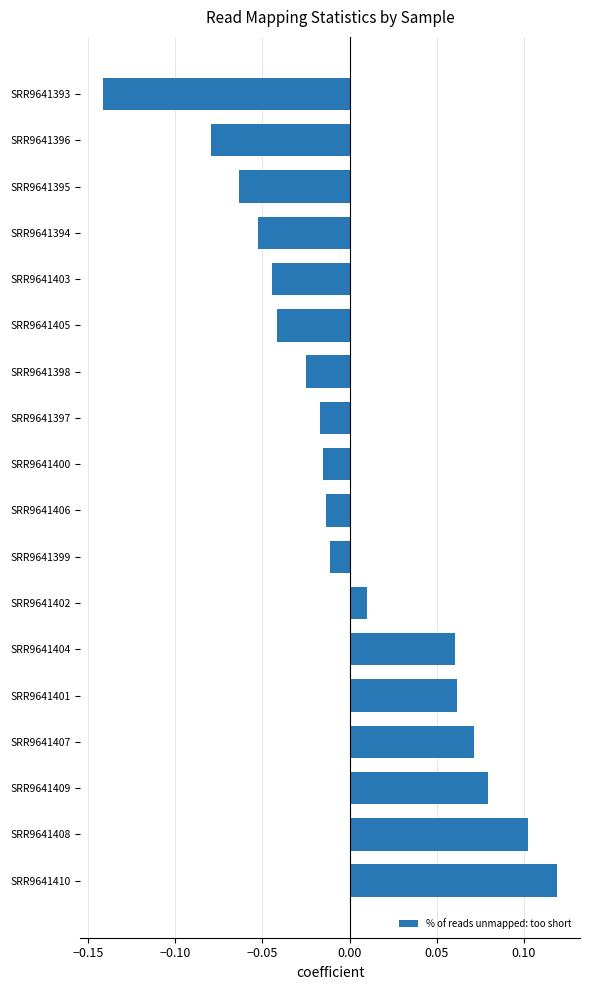

Which category has the highest value across all series?

SRR9641410